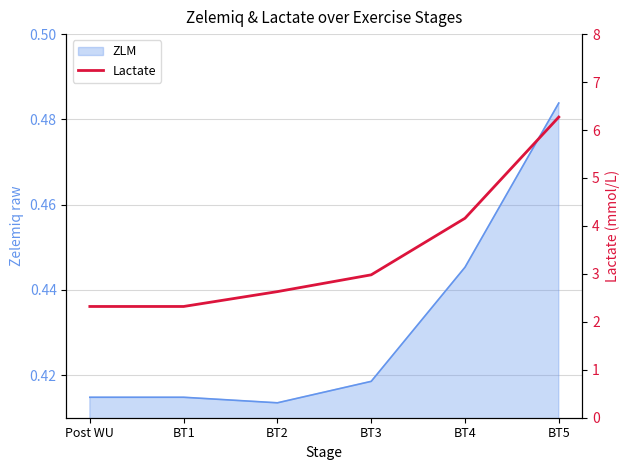

What is the difference between the maximum and second lowest values?

3.9